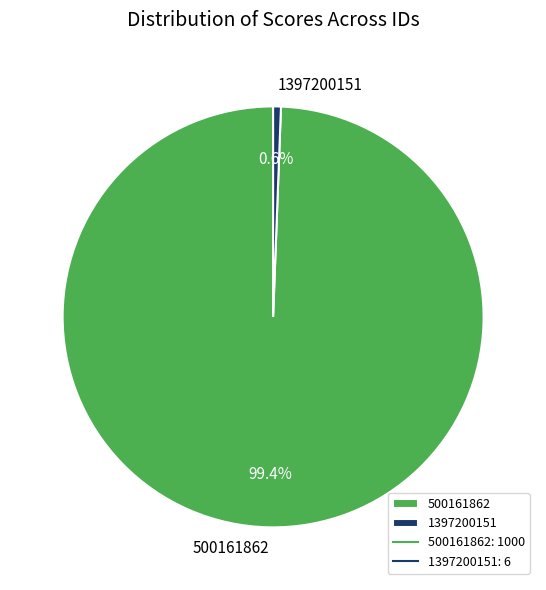

True or false: 500161862 accounts for 89% of the total.

False